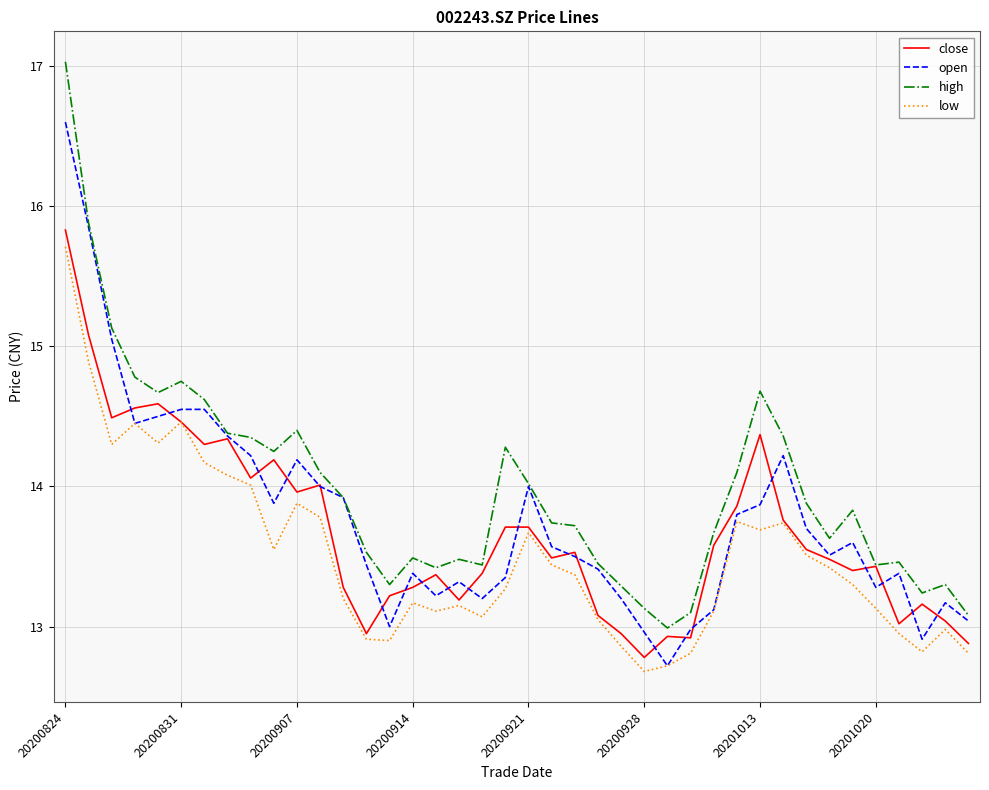

True or false: low and high intersect in this chart.

False